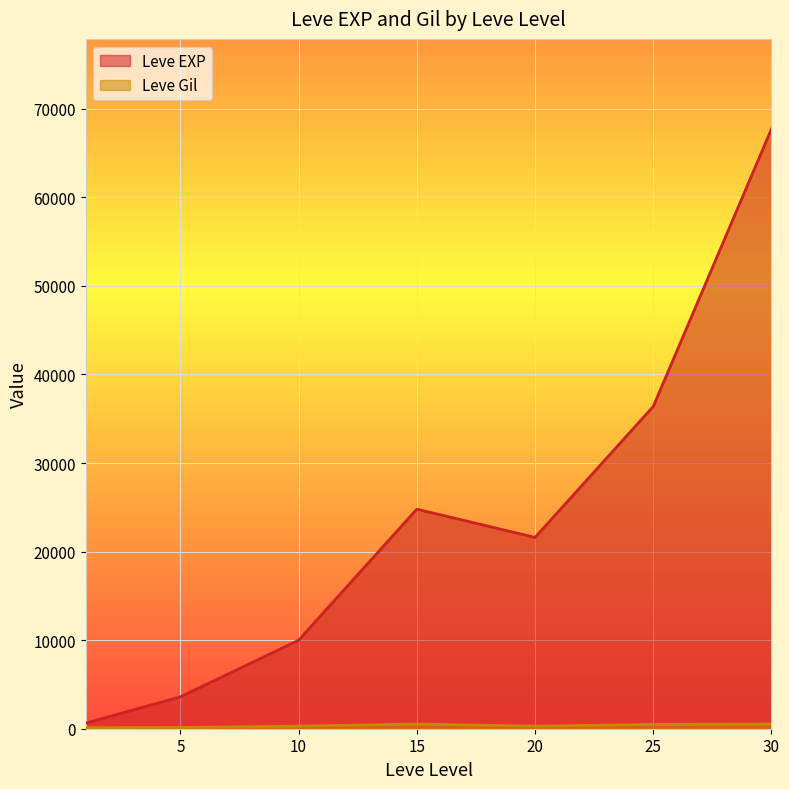

Reading right to left, what are all the values shown in this chart?

Leve EXP: 67730	36390	21600	24790	9990	3600	630
Leve Gil: 532	485	290	529	293	139	113